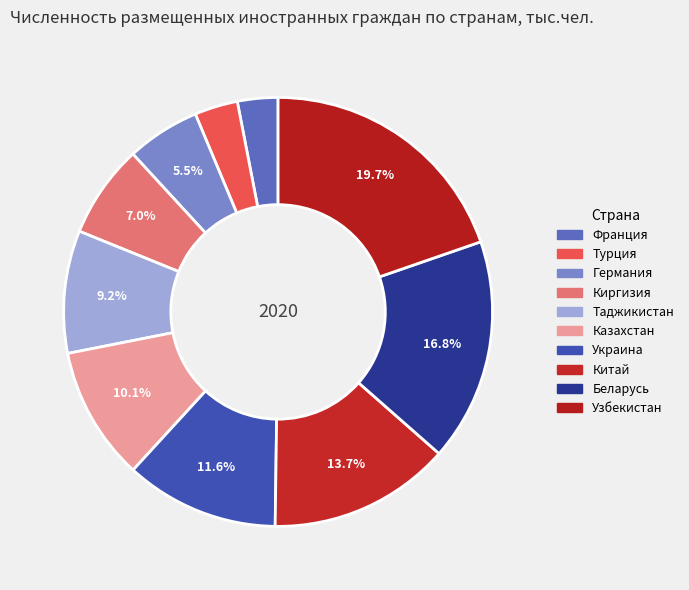

The Германия slice represents 12% of the pie. True or false?

False